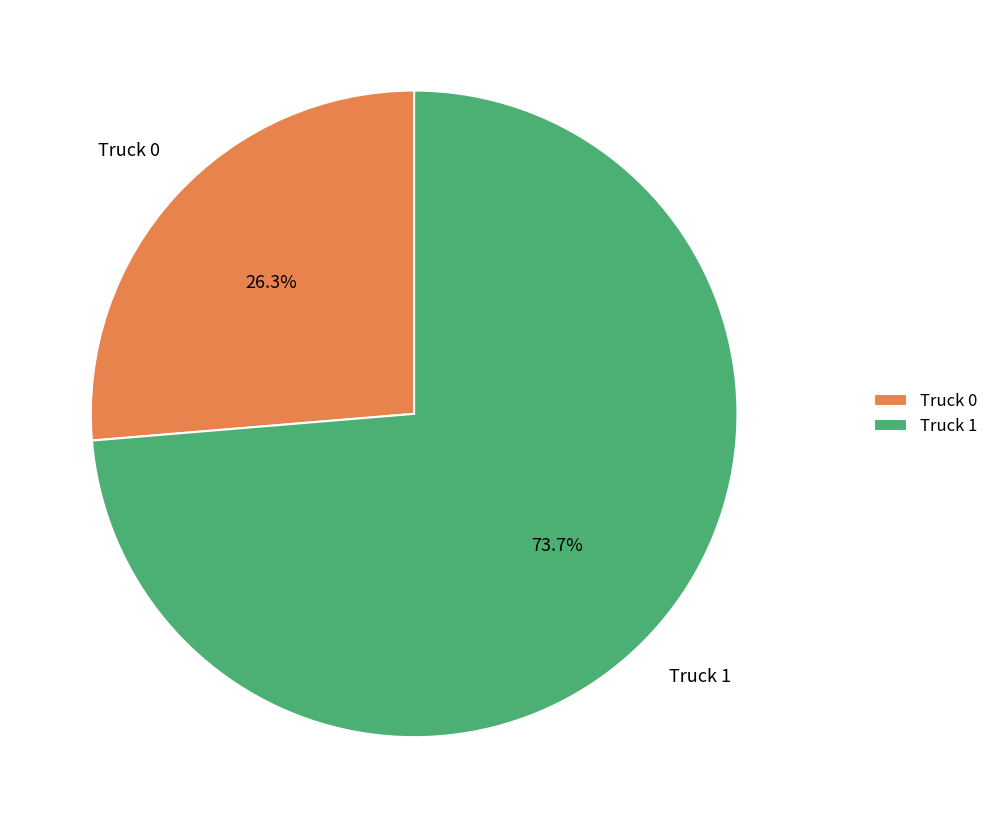

What is the ratio of the value at Truck 0 to the value at Truck 1?

0.4